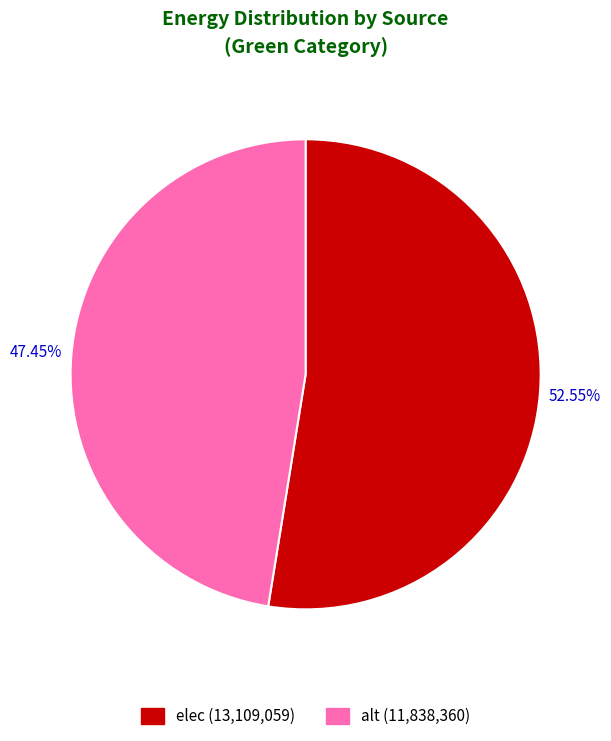

To the nearest percent, what is the average slice percentage?

50%